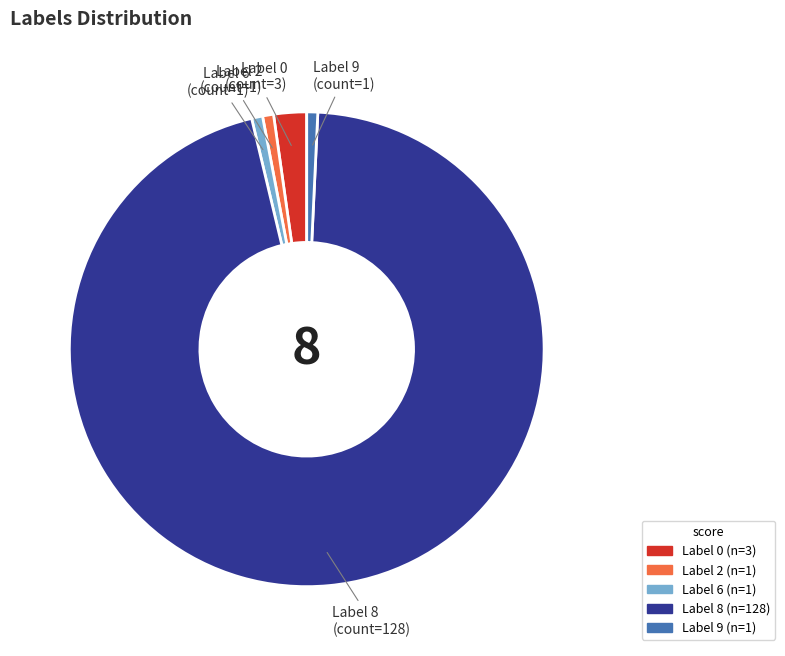

To the nearest percent, what is the difference between the largest and smallest slice percentages?

95%